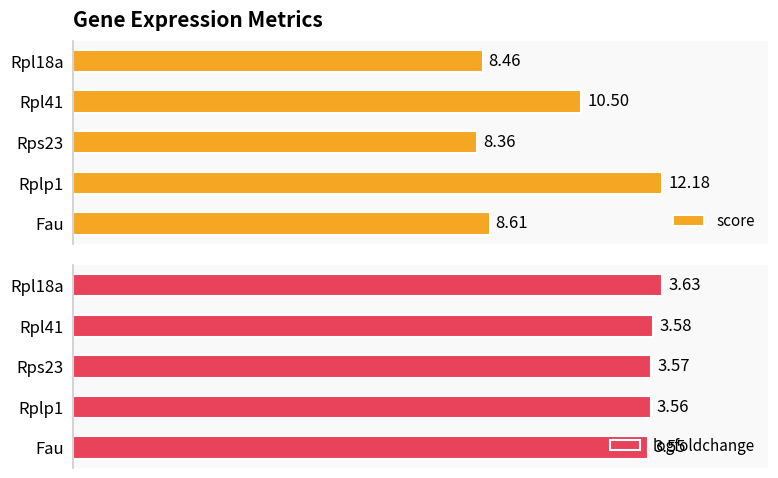

Rank the categories by score value from highest to lowest.

Rplp1, Rpl41, Fau, Rpl18a, Rps23